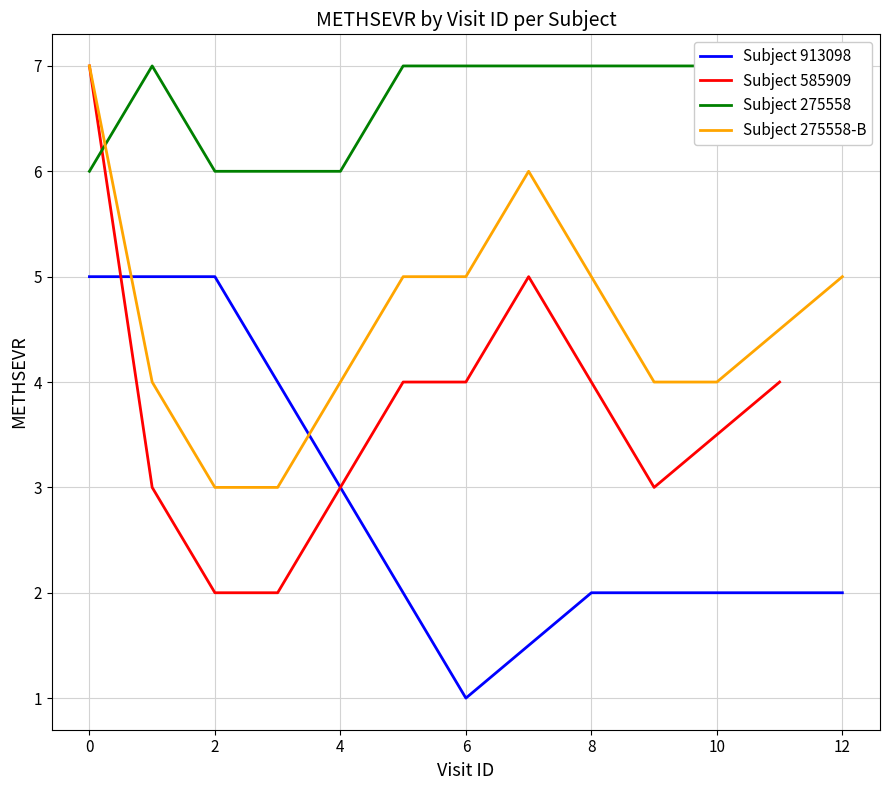

True or false: Subject 275558-B and Subject 585909 intersect in this chart.

False